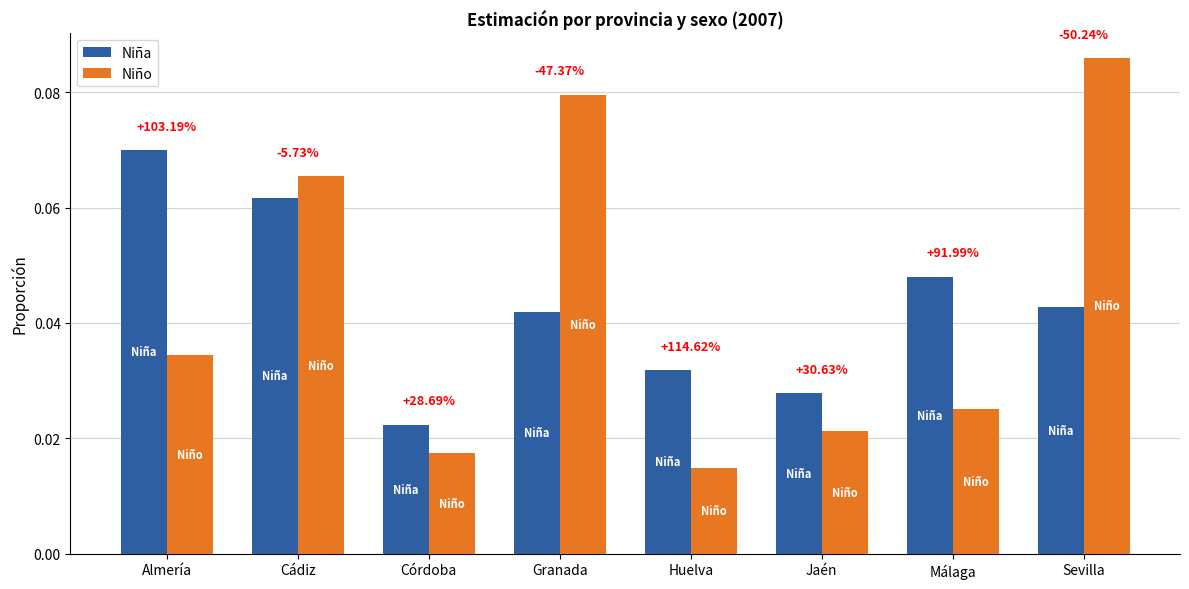

What are all the series names shown in the legend?

Niña, Niño